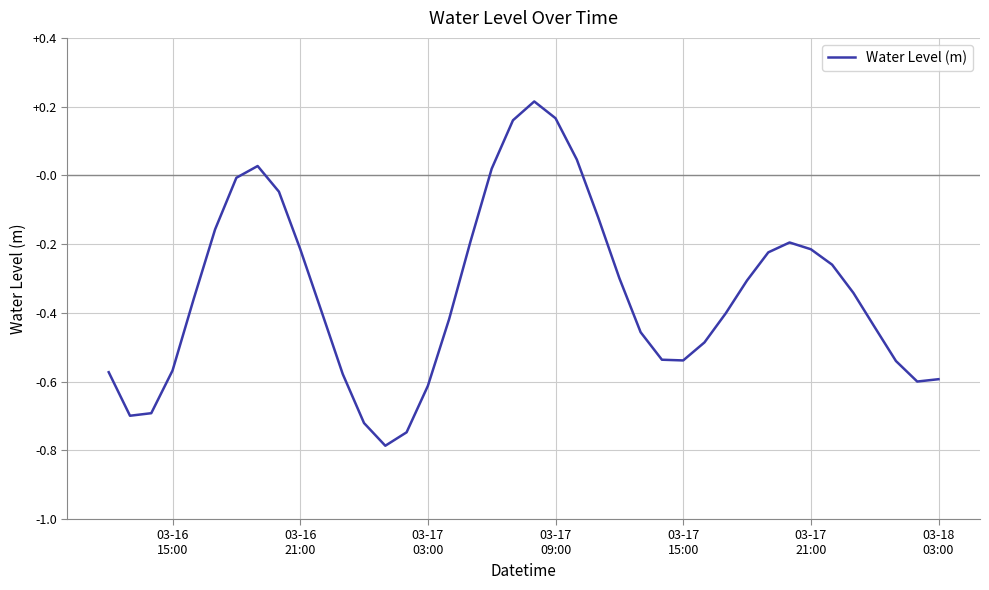

What is the minimum value shown in the chart?

-0.8